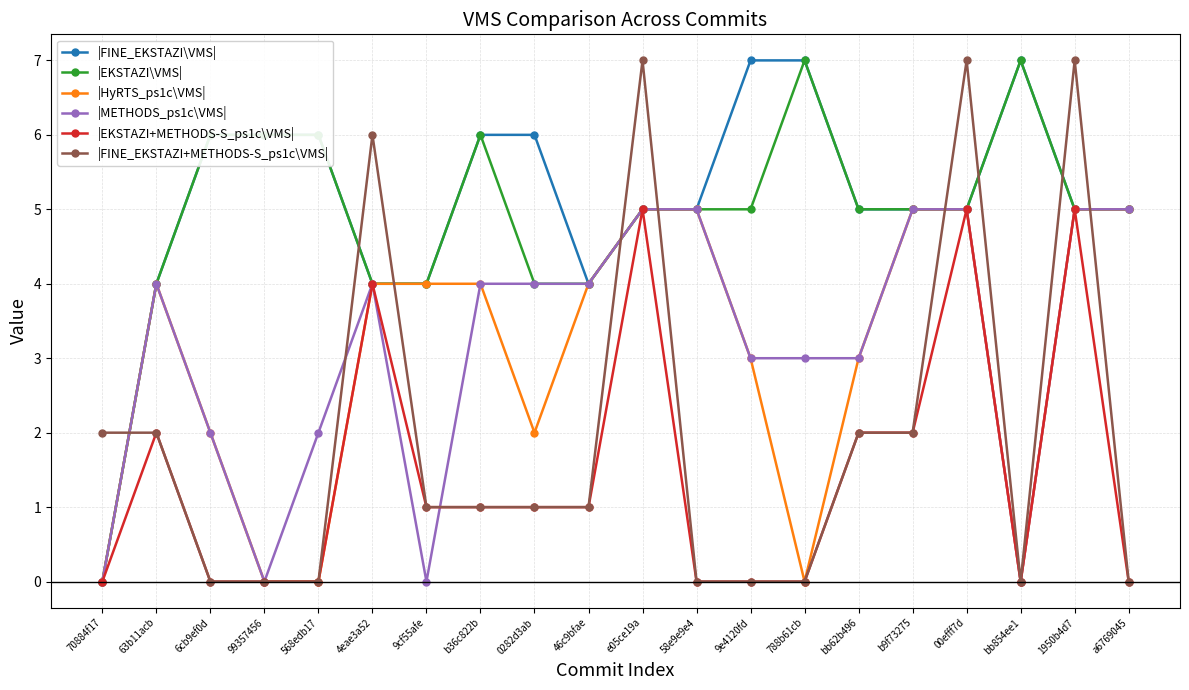

Is this an area chart (filled region under the line)?

No